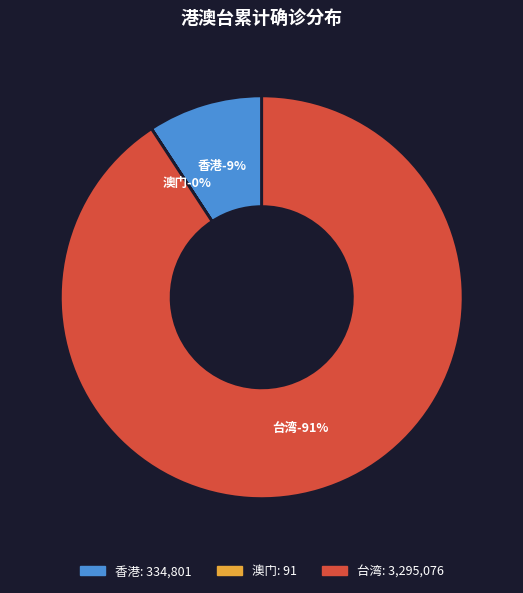

How many slices are in this pie chart?

3